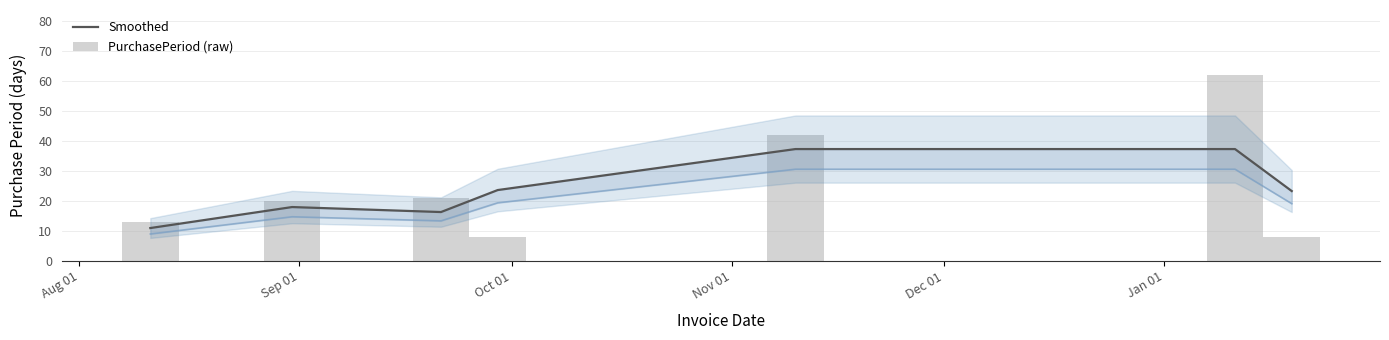

What is the sum of all PurchasePeriod (raw) values?

174.0